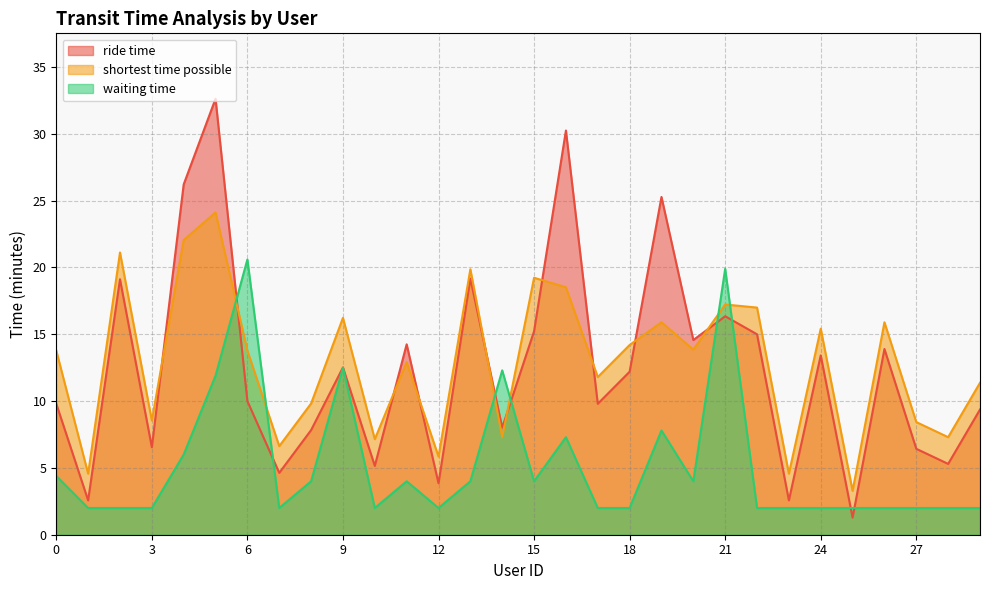

In shortest time possible, how many points are lower than both neighbors (excluding endpoints)?

11